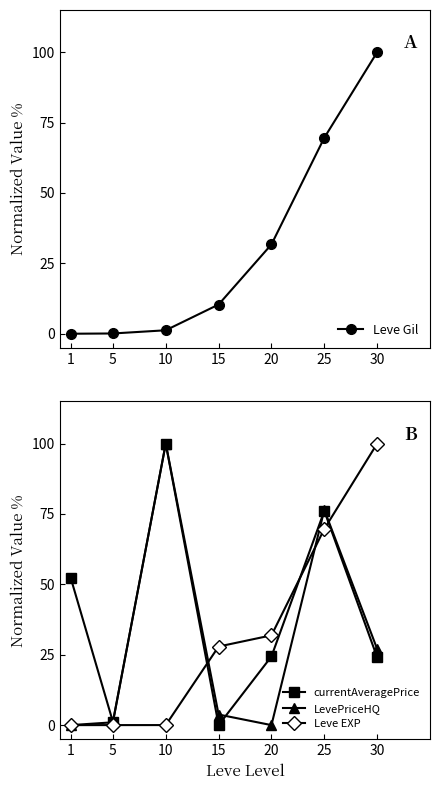

True or false: currentAveragePrice and Leve Gil intersect in this chart.

True